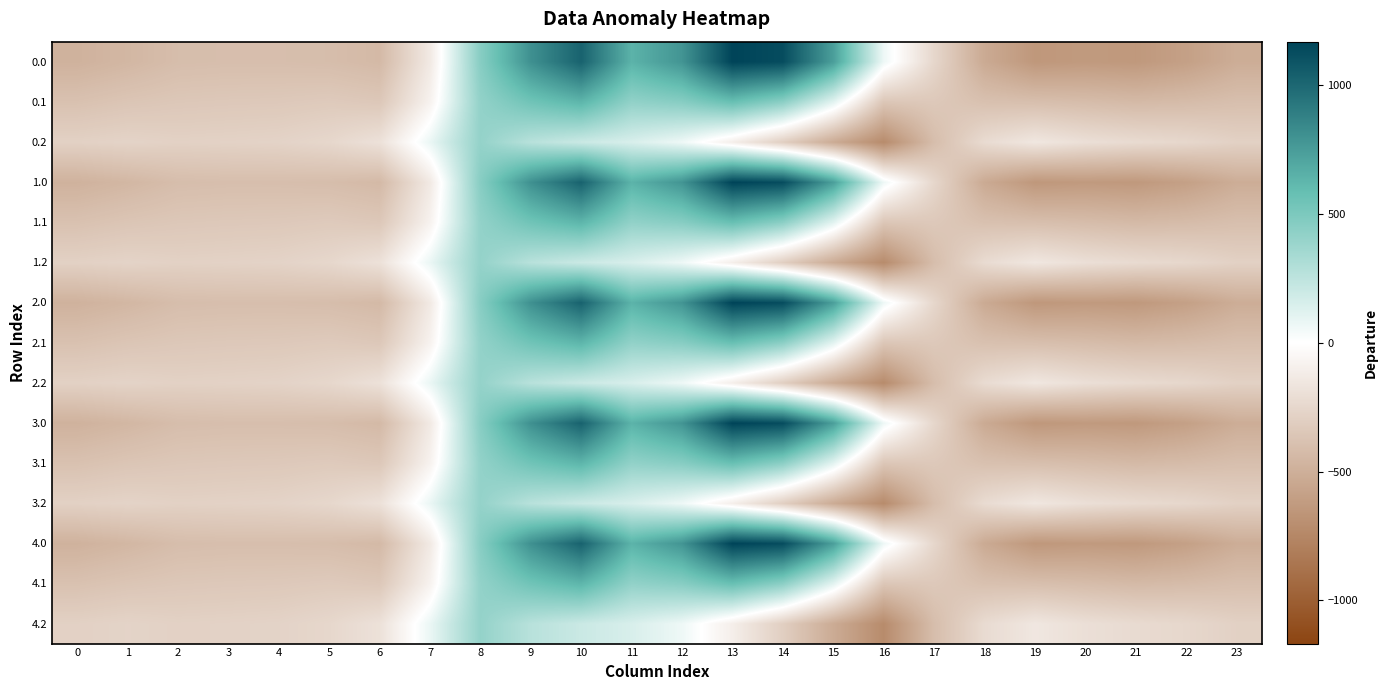

At which category is the sum across all series the highest?

10